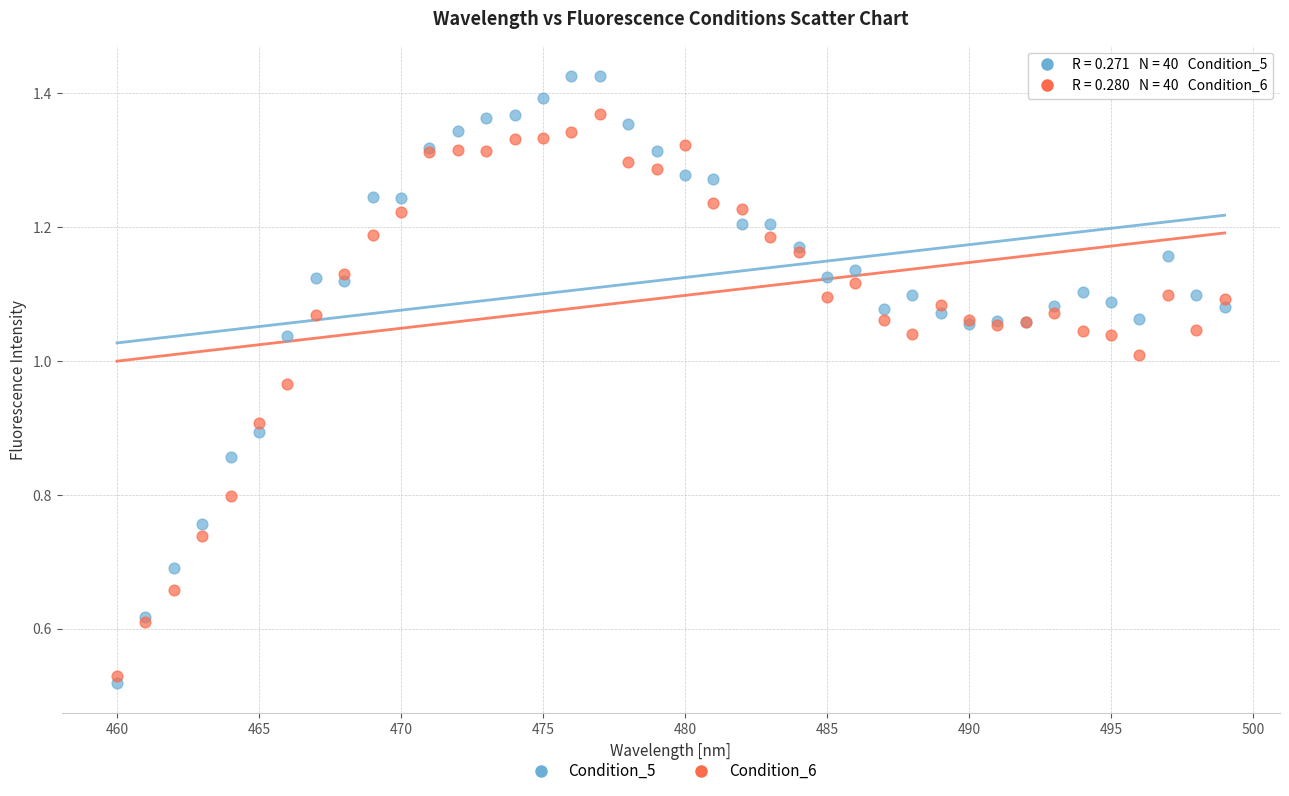

What are all the series names shown in the legend?

Condition_5, Condition_6